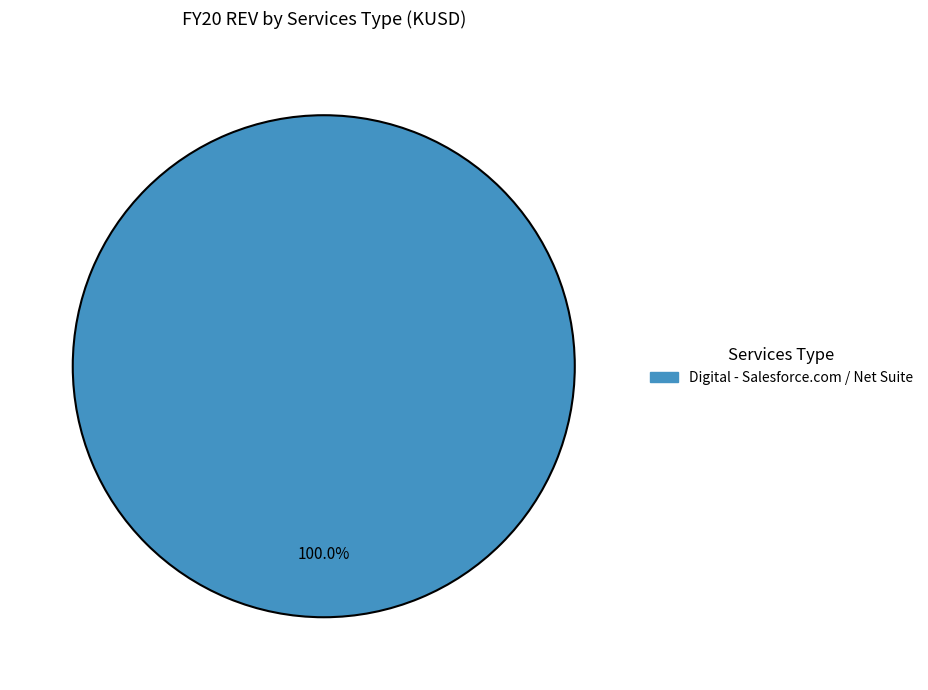

Is there any slice that represents more than half of the pie?

Yes